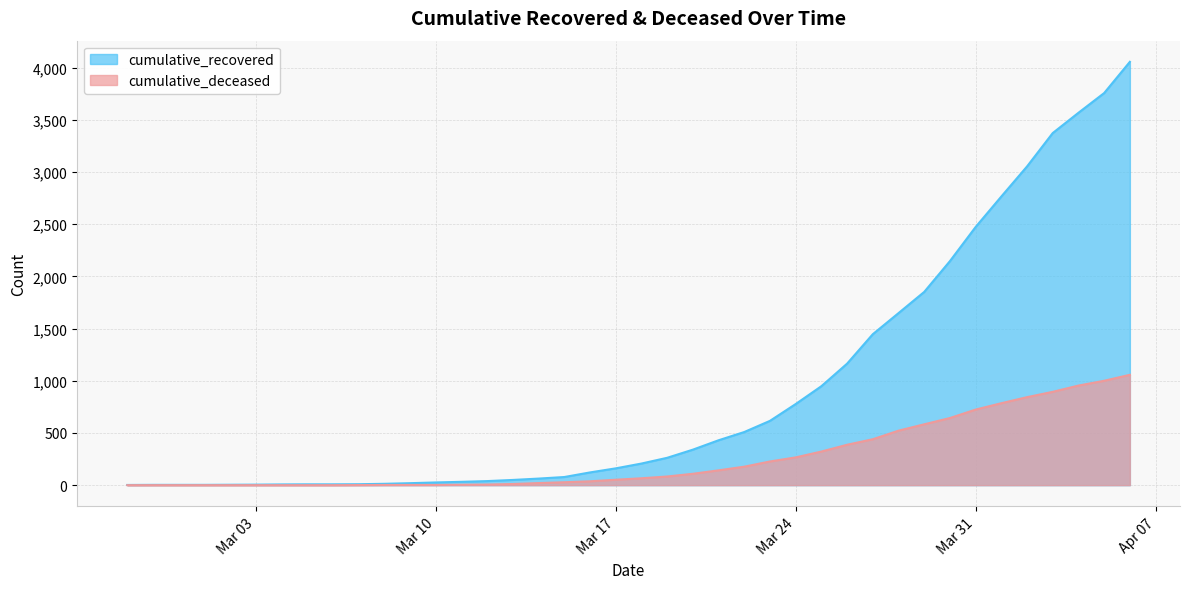

True or false: cumulative_deceased has a value of 511 at 2020-04-02.

False